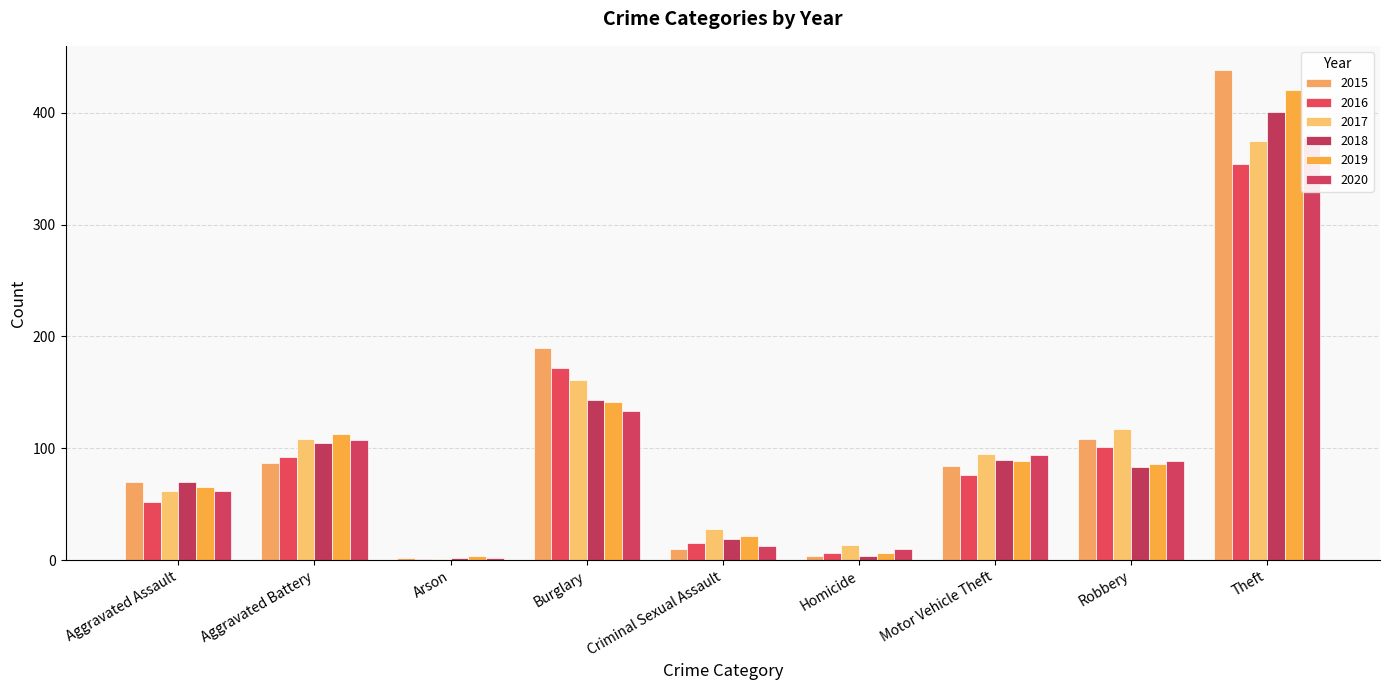

Which series has the largest total across all categories?

2015